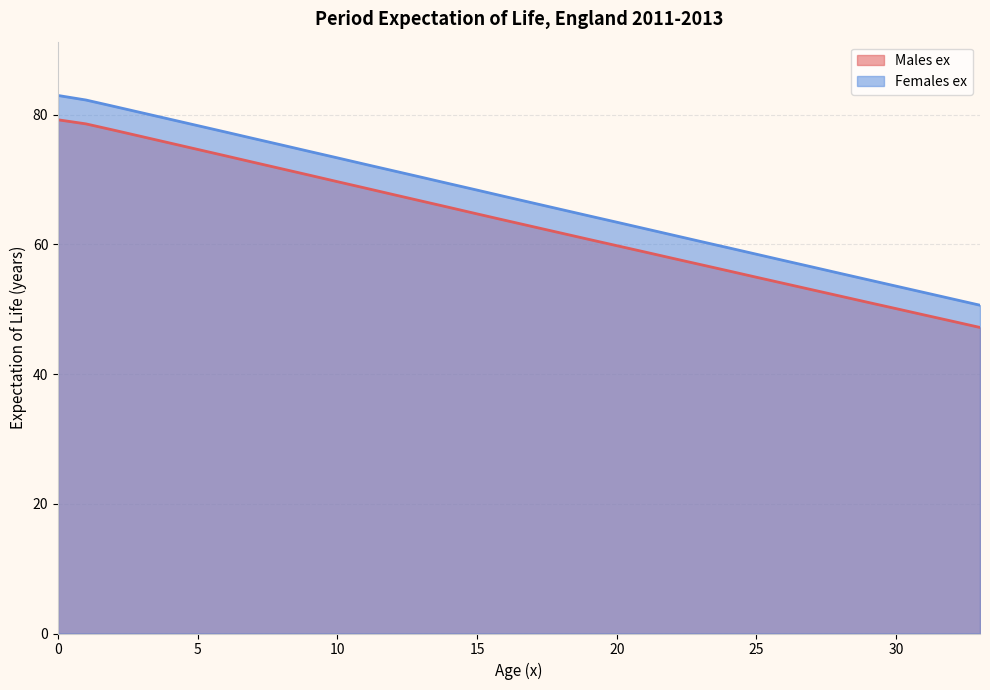

True or false: Males ex has more than 1 interior local peaks.

False